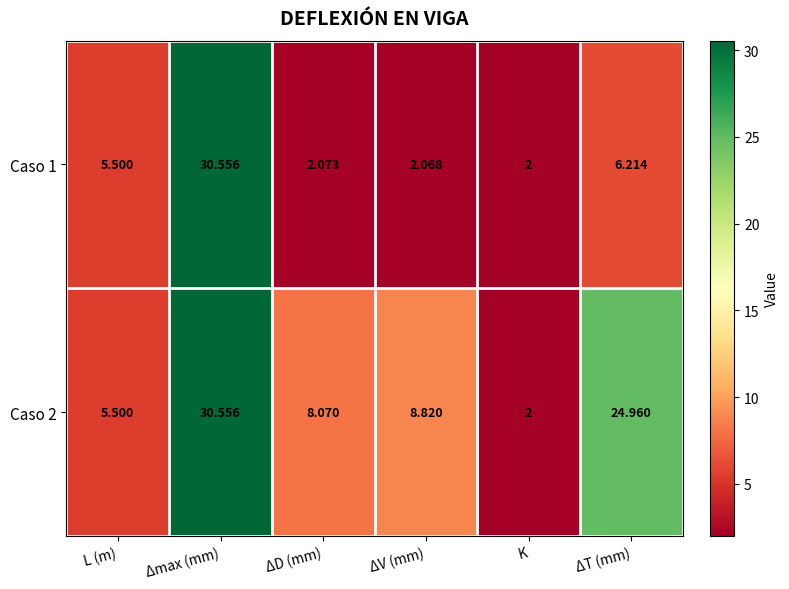

Rank the categories by Caso 2 value from lowest to highest.

K, L (m), ΔD (mm), ΔV (mm), ΔT (mm), Δmax (mm)